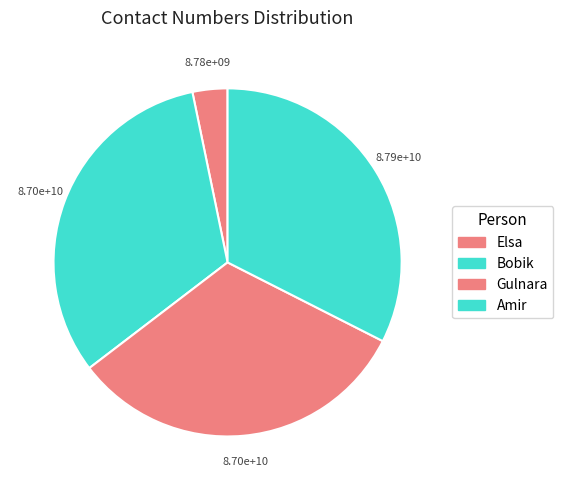

Which category has the biggest portion of the pie?

Amir